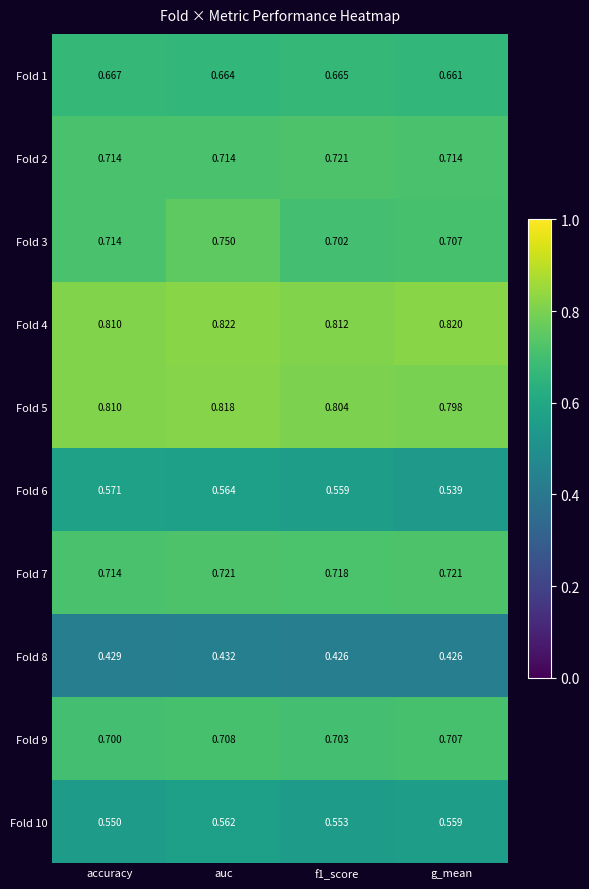

At which label is Fold 7 closest to 0?

accuracy